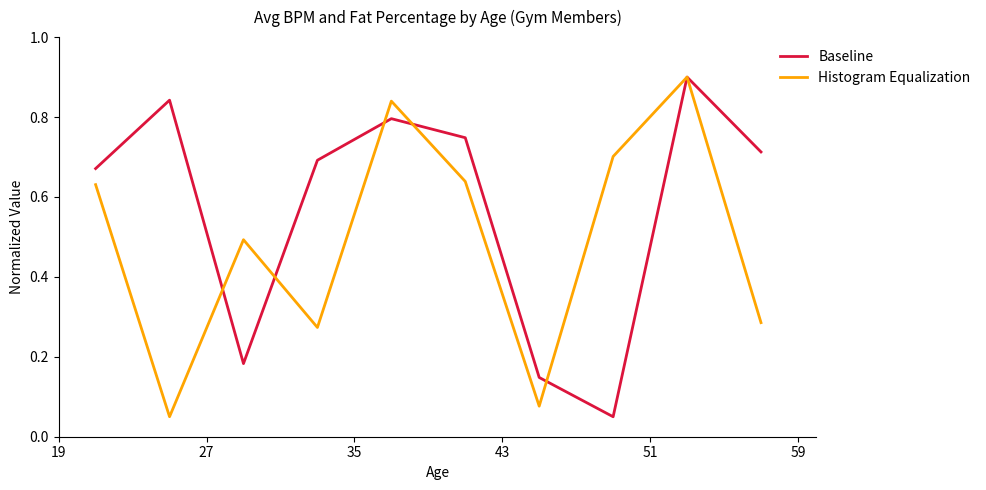

Rank the series by their average value, from highest to lowest.

Baseline, Histogram Equalization